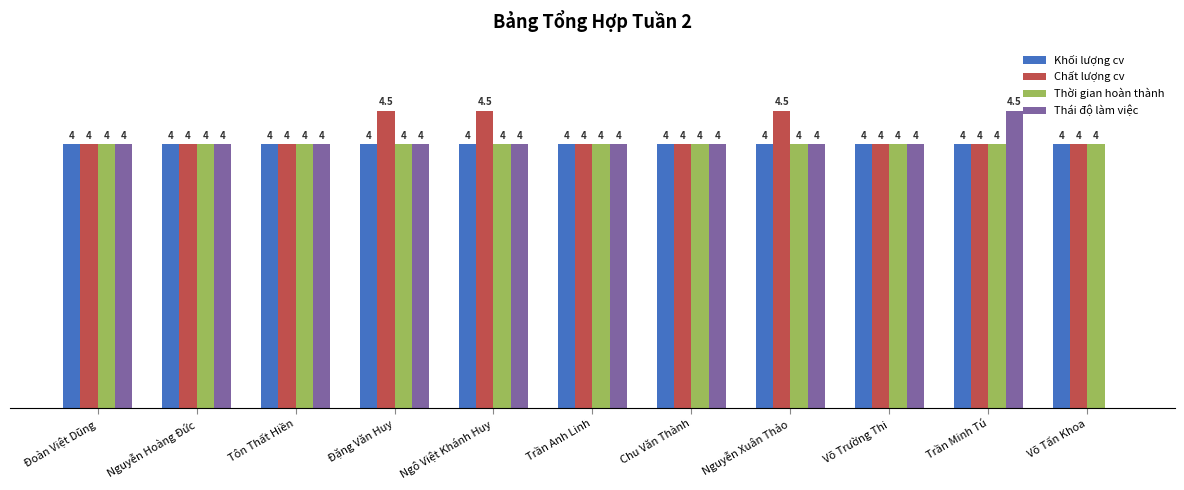

Which series has the largest total across all categories?

Chất lượng cv